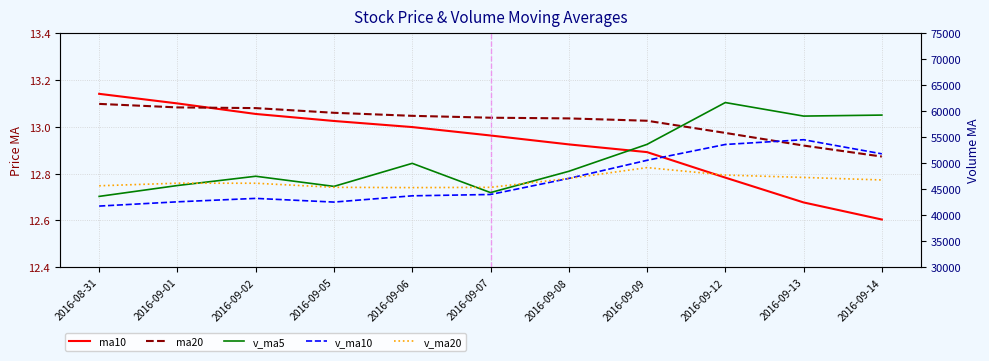

Reading left to right, what are all the values shown in this chart?

ma10: 2016-08-31=13.1	2016-09-01=13.1	2016-09-02=13.1	2016-09-05=13.0	2016-09-06=13.0	2016-09-07=13.0	2016-09-08=12.9	2016-09-09=12.9	2016-09-12=12.8	2016-09-13=12.7	2016-09-14=12.6
ma20: 2016-08-31=13.1	2016-09-01=13.1	2016-09-02=13.1	2016-09-05=13.1	2016-09-06=13.0	2016-09-07=13.0	2016-09-08=13.0	2016-09-09=13.0	2016-09-12=13.0	2016-09-13=12.9	2016-09-14=12.9
v_ma5: 2016-08-31=43626.6	2016-09-01=45715.9	2016-09-02=47498.6	2016-09-05=45549.1	2016-09-06=49979.2	2016-09-07=44357.7	2016-09-08=48446.9	2016-09-09=53628.8	2016-09-12=61668.5	2016-09-13=59067.4	2016-09-14=59259.4
v_ma10: 2016-08-31=41764.5	2016-09-01=42581.7	2016-09-02=43242.3	2016-09-05=42532.2	2016-09-06=43736.5	2016-09-07=43992.2	2016-09-08=47081.4	2016-09-09=50563.7	2016-09-12=53608.8	2016-09-13=54523.3	2016-09-14=51808.5
v_ma20: 2016-08-31=45667.6	2016-09-01=46165.8	2016-09-02=46155.3	2016-09-05=45371.4	2016-09-06=45314.6	2016-09-07=45367.7	2016-09-08=47068.5	2016-09-09=49158.2	2016-09-12=47728.2	2016-09-13=47270.9	2016-09-14=46786.5